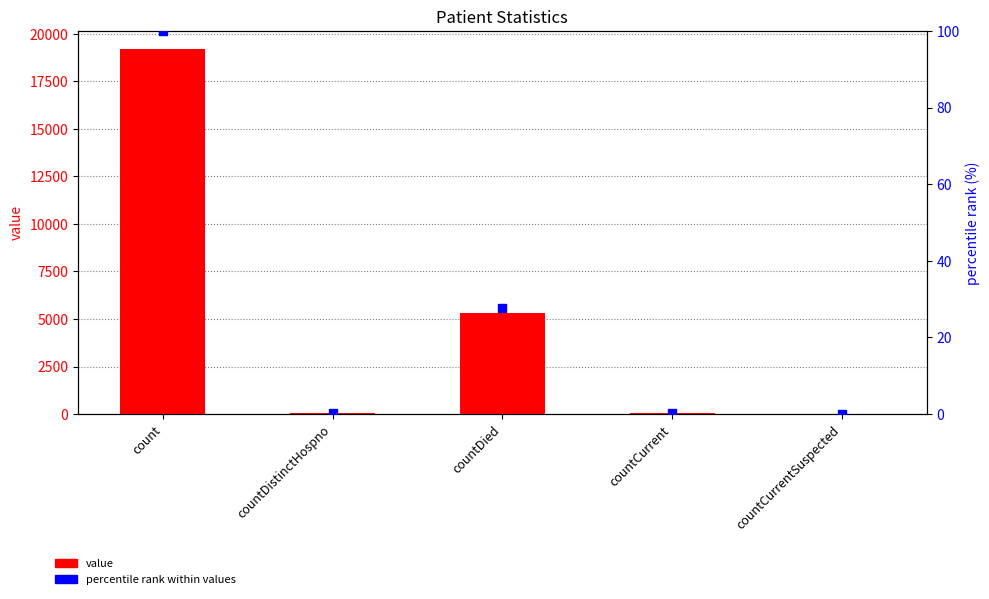

What is the total value across all series at countCurrent?

40.2